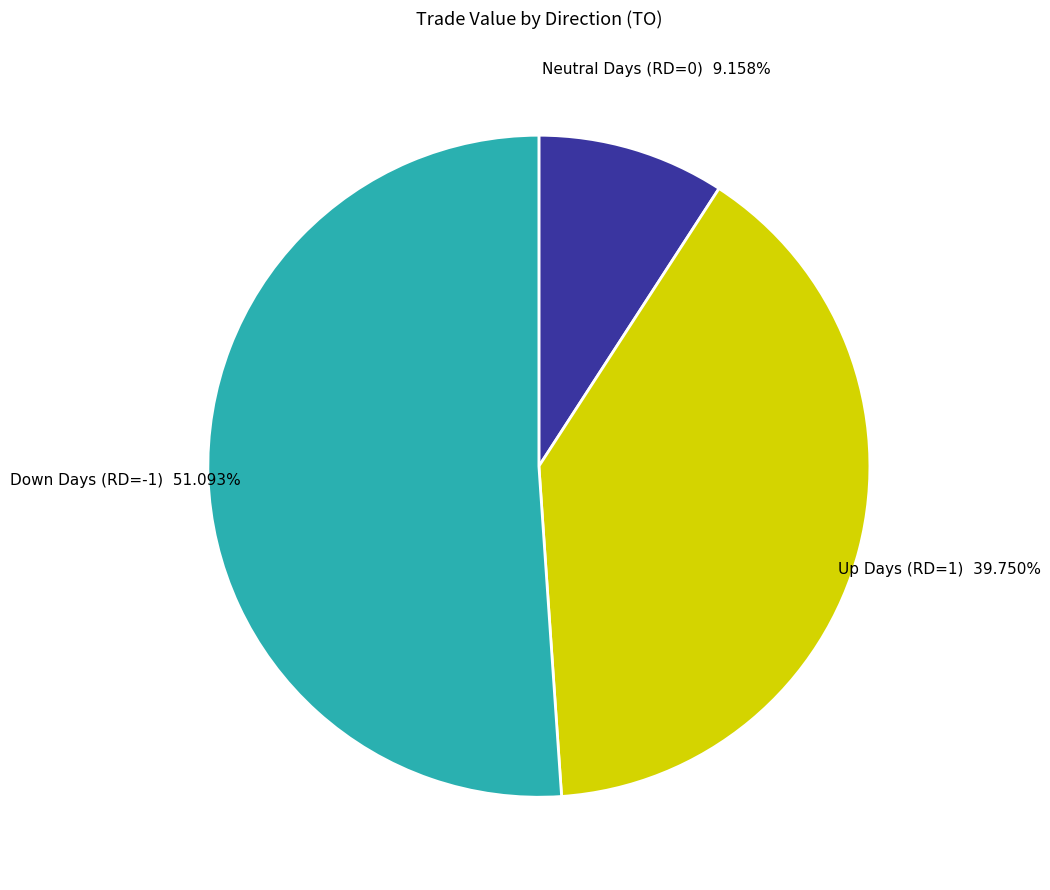

To the nearest percent, what is the difference between the largest and smallest slice percentages?

42%